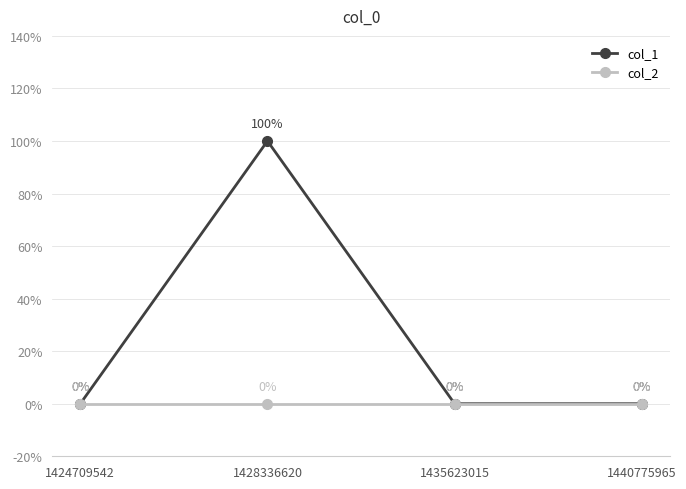

Is this an area chart (filled region under the line)?

No